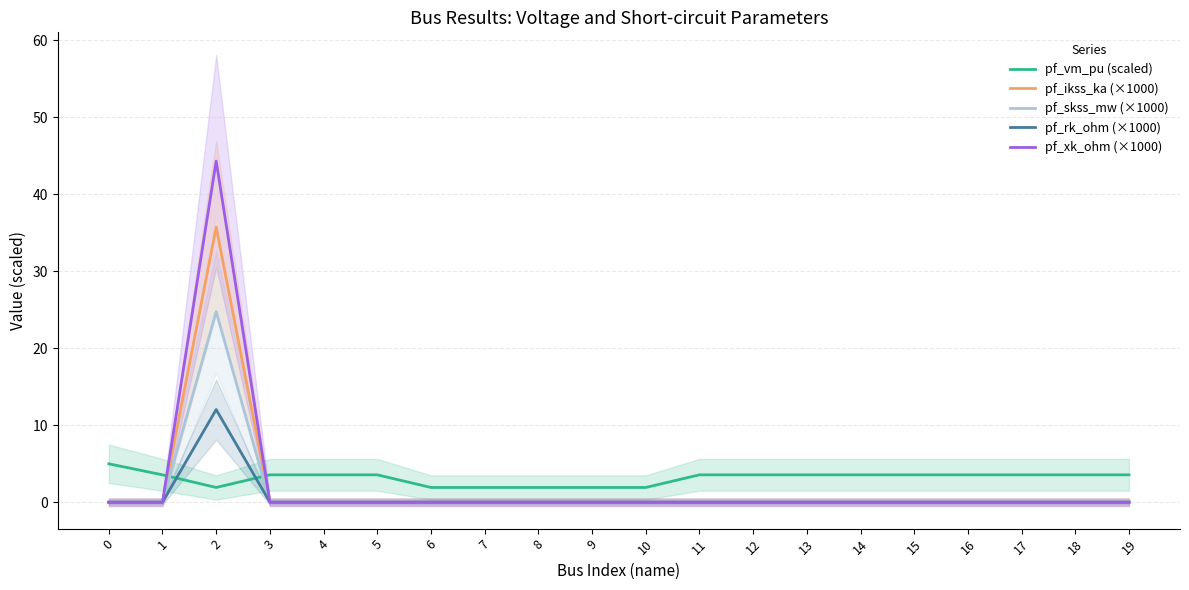

Reading left to right, what are all the values shown in this chart?

pf_vm_pu (scaled): 0=5.0	1=3.6	2=1.9	3=3.6	4=3.6	5=3.6	6=1.9	7=1.9	8=1.9	9=1.9	10=1.9	11=3.6	12=3.6	13=3.6	14=3.6	15=3.6	16=3.6	17=3.6	18=3.6	19=3.6
pf_ikss_ka (×1000): 0=0.0	1=0.0	2=35.7	3=0.0	4=0.0	5=0.0	6=0.0	7=0.0	8=0.0	9=0.0	10=0.0	11=0.0	12=0.0	13=0.0	14=0.0	15=0.0	16=0.0	17=0.0	18=0.0	19=0.0
pf_skss_mw (×1000): 0=0.0	1=0.0	2=24.8	3=0.0	4=0.0	5=0.0	6=0.0	7=0.0	8=0.0	9=0.0	10=0.0	11=0.0	12=0.0	13=0.0	14=0.0	15=0.0	16=0.0	17=0.0	18=0.0	19=0.0
pf_rk_ohm (×1000): 0=0.0	1=0.0	2=12.0	3=0.0	4=0.0	5=0.0	6=0.0	7=0.0	8=0.0	9=0.0	10=0.0	11=0.0	12=0.0	13=0.0	14=0.0	15=0.0	16=0.0	17=0.0	18=0.0	19=0.0
pf_xk_ohm (×1000): 0=0.0	1=0.0	2=44.3	3=0.0	4=0.0	5=0.0	6=0.0	7=0.0	8=0.0	9=0.0	10=0.0	11=0.0	12=0.0	13=0.0	14=0.0	15=0.0	16=0.0	17=0.0	18=0.0	19=0.0